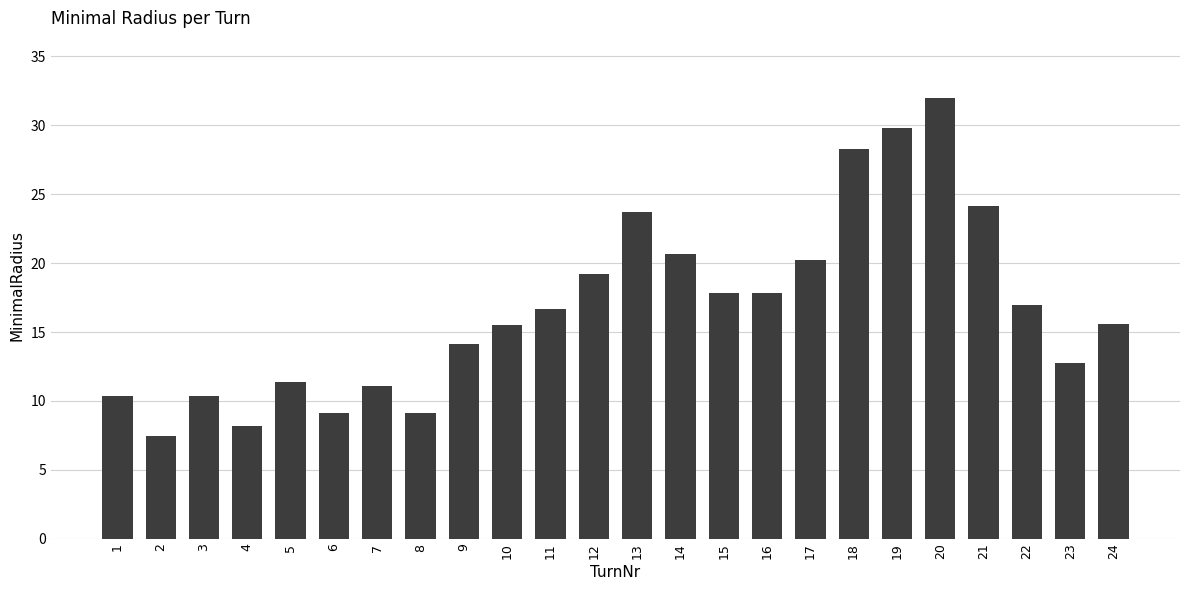

What is the minimum value shown in the chart?

7.4